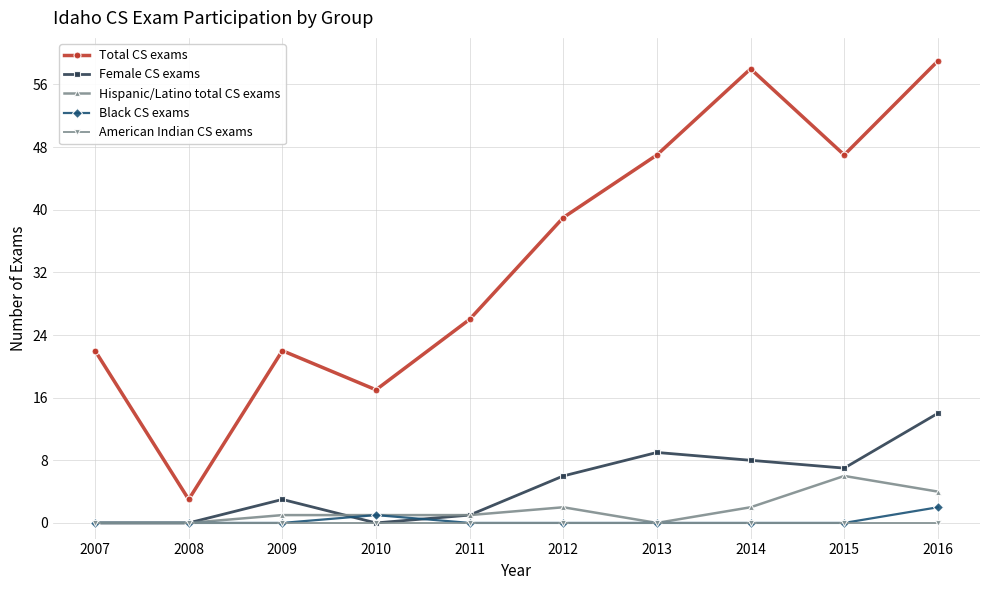

What is the total value across all series at 2013?

56